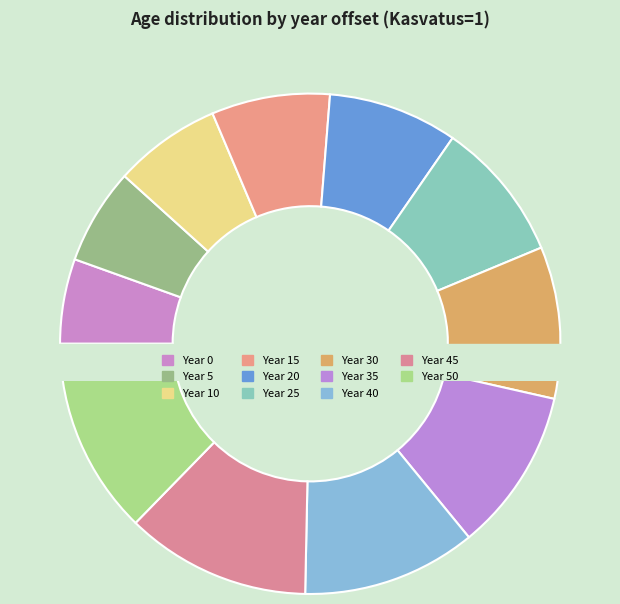

What is the change in value from 40 to 50?

+10